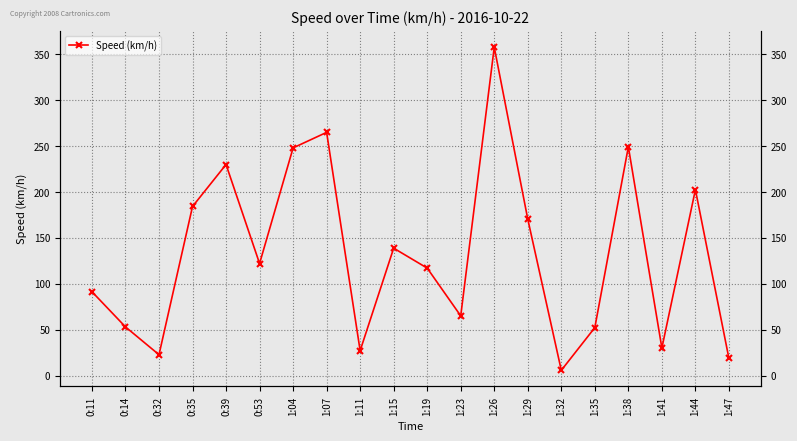

List the labels in order of value, smallest first.

1:32, 1:47, 0:32, 1:11, 1:41, 1:35, 0:14, 1:23, 0:11, 1:19, 0:53, 1:15, 1:29, 0:35, 1:44, 0:39, 1:04, 1:38, 1:07, 1:26